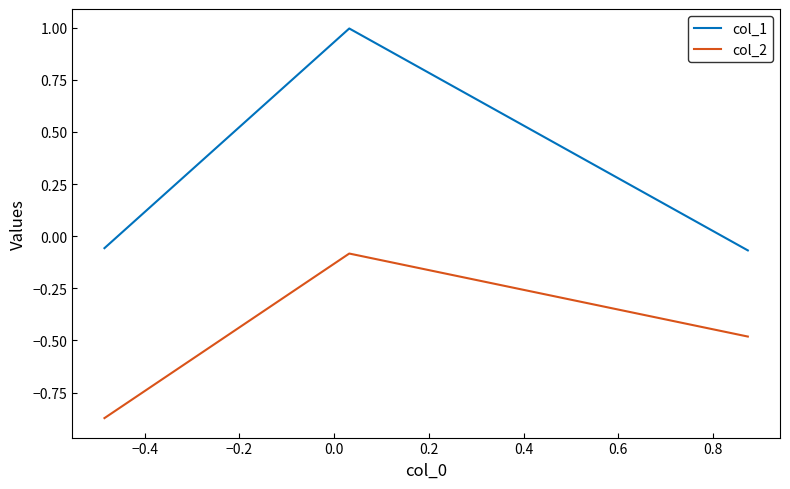

What is the greatest value displayed?

1.0